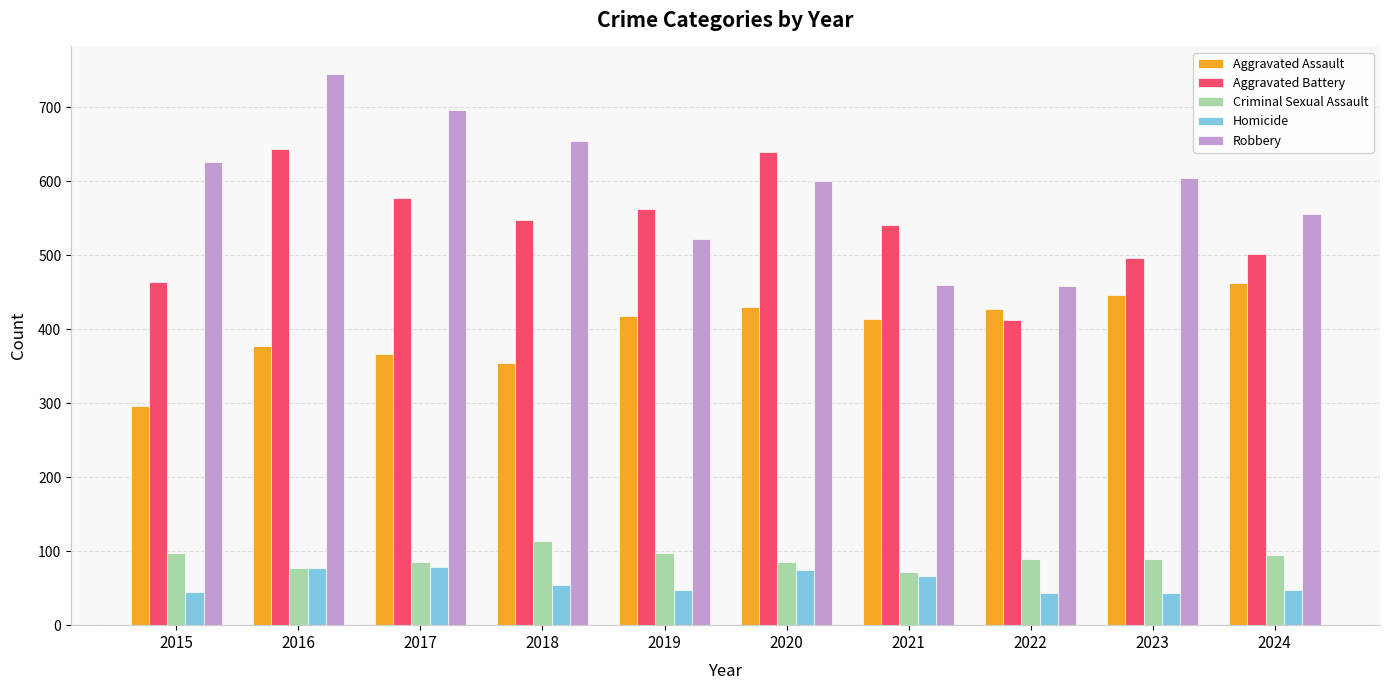

What is the value of the Aggravated Assault bar at the 7th from the left?

414